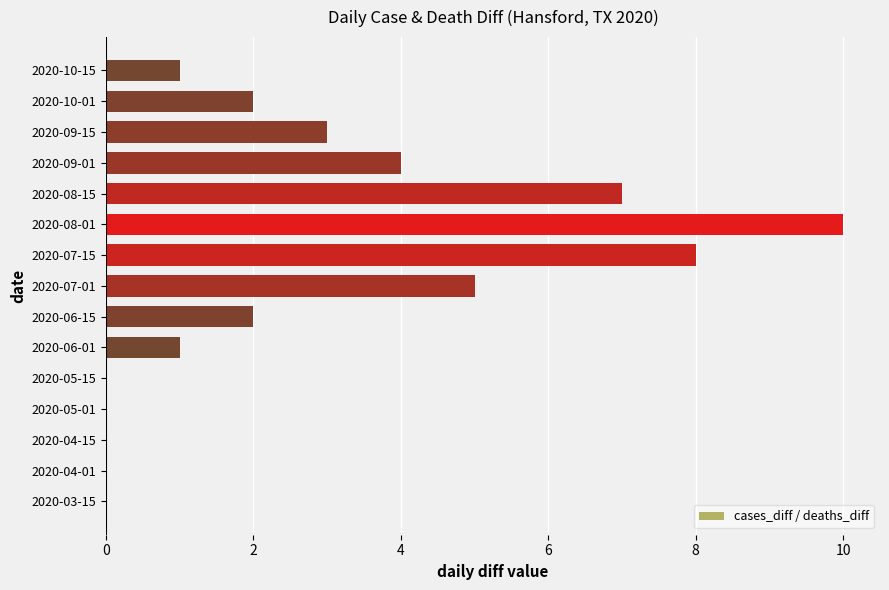

How many values are between 0 and 5?

12